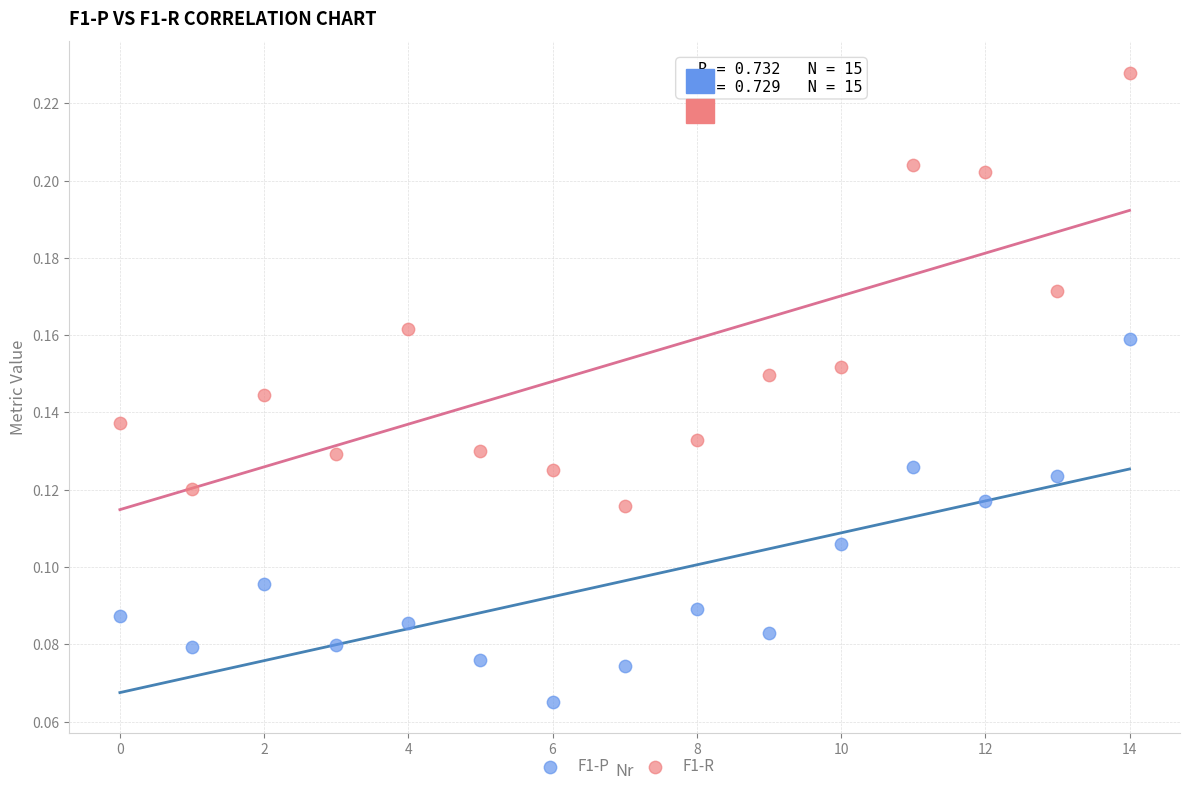

Which series contains the highest Y value?

F1-R